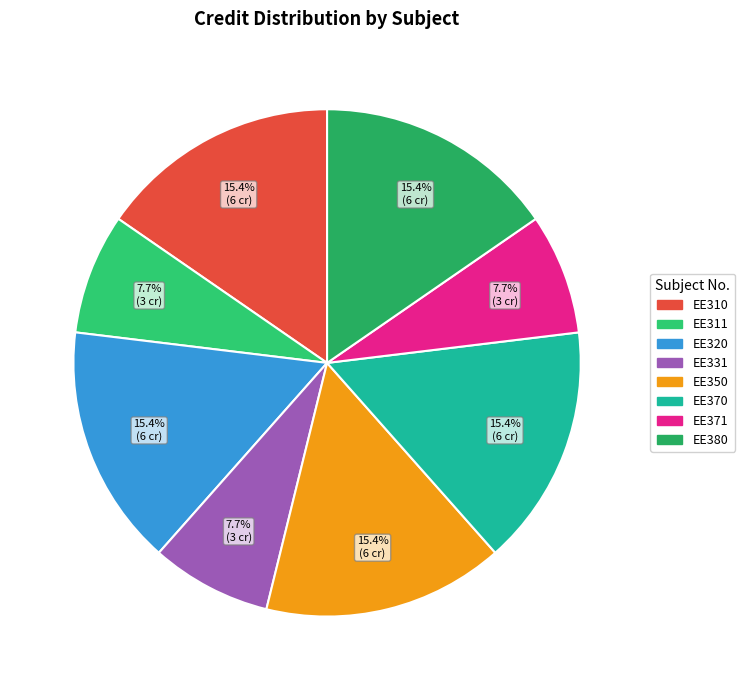

How many slices are in this pie chart?

8